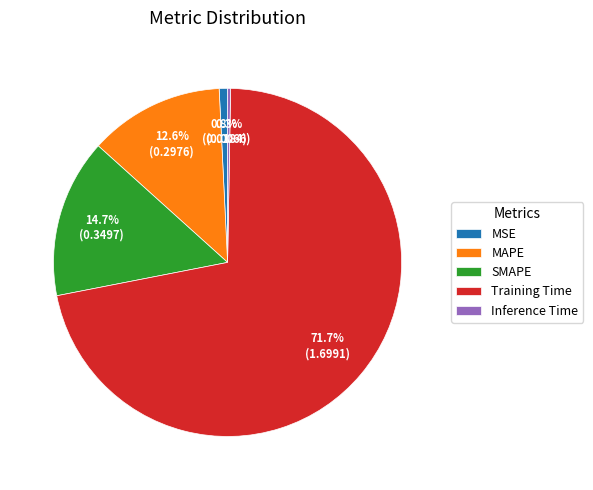

Which slice is the largest?

Training Time